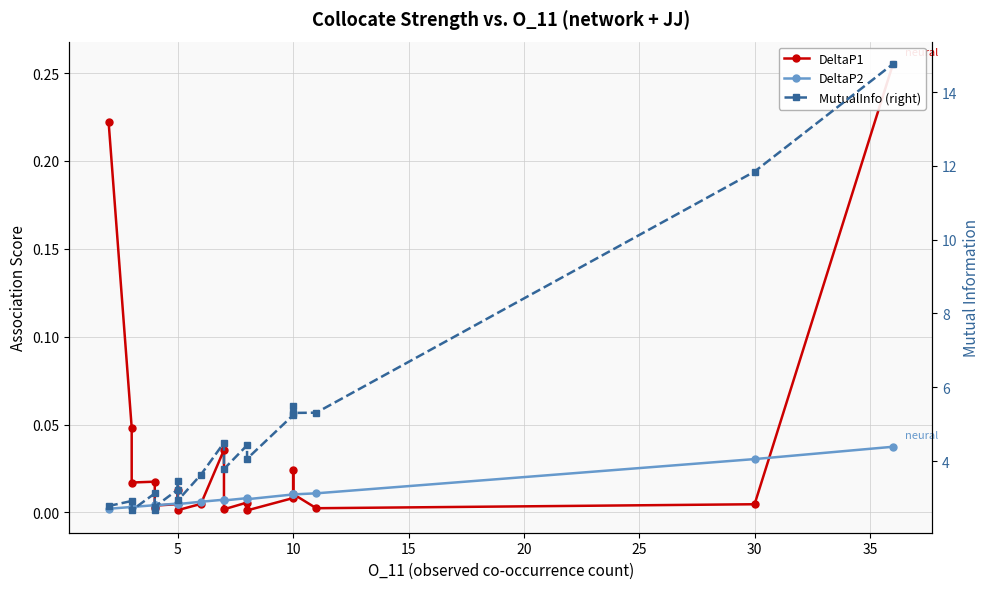

In DeltaP1, how many points are higher than both neighbors (excluding endpoints)?

5